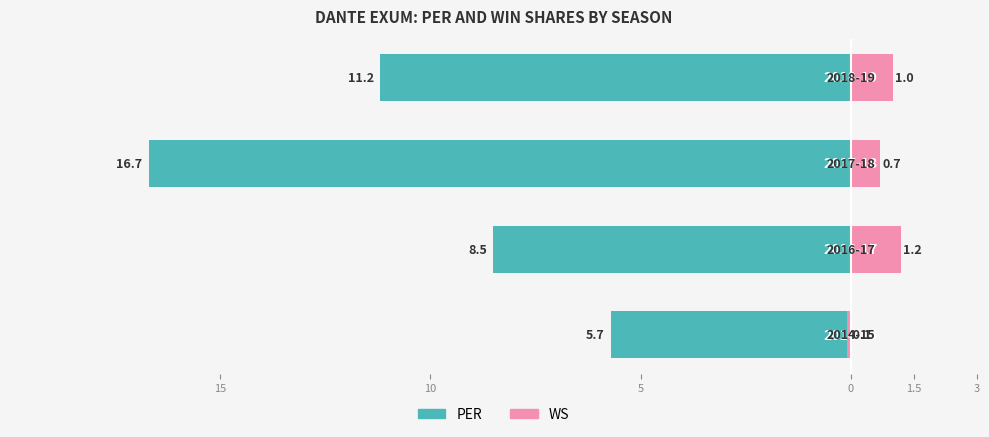

What is the approximate value of PER at 10?

-8.5